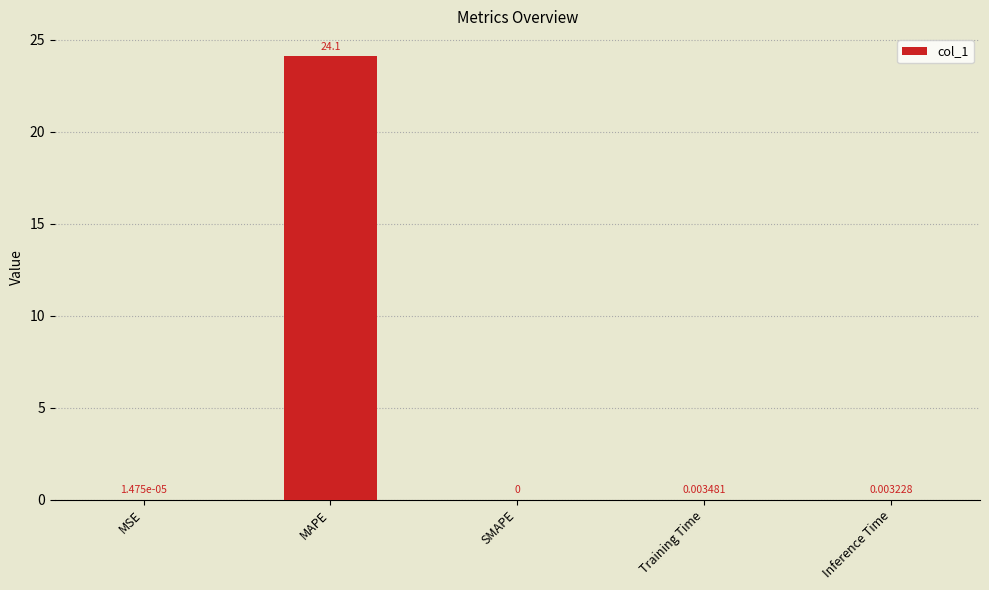

Where is the data nearest to the value 12?

Training Time